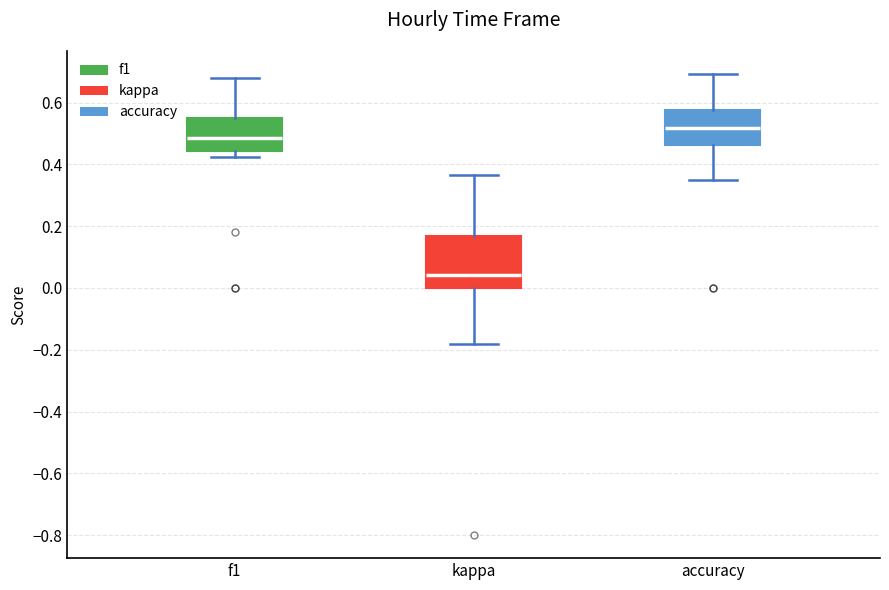

Which box is the tallest, from its lower edge to its upper edge?

kappa